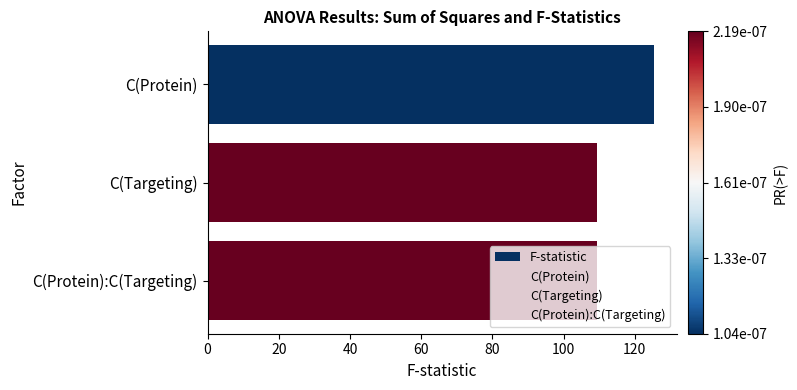

Does the chart contain any negative values?

No